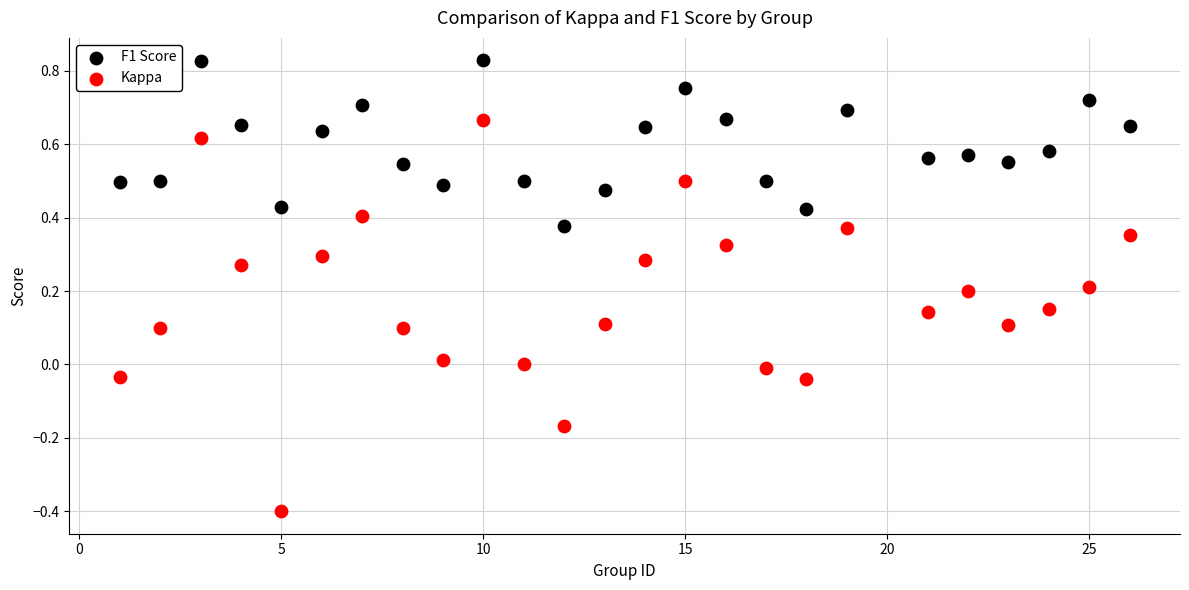

Which series contains the highest Y value?

F1 Score